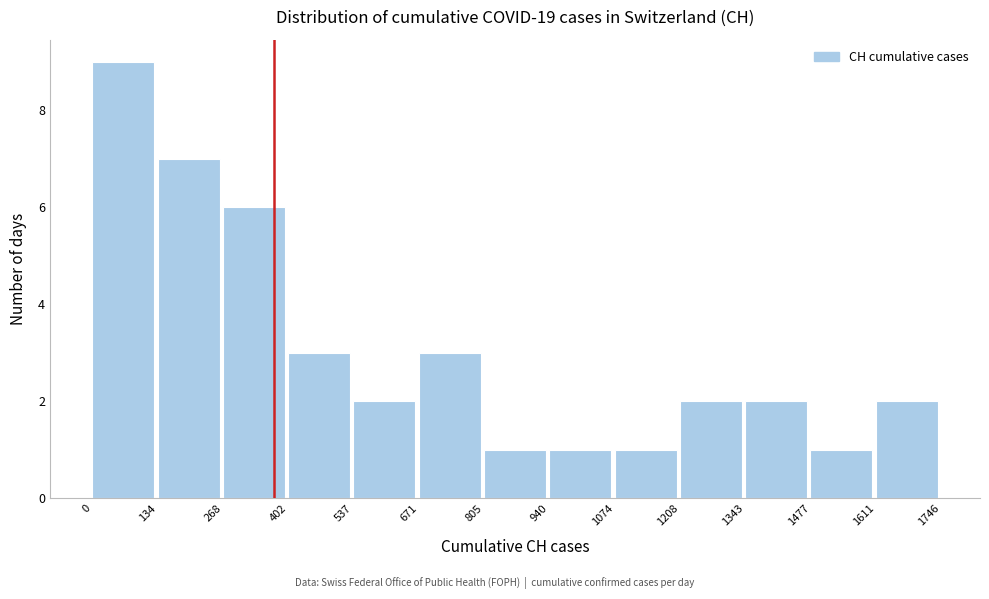

Over which range of the x-axis is the bar tallest?

0 to 134